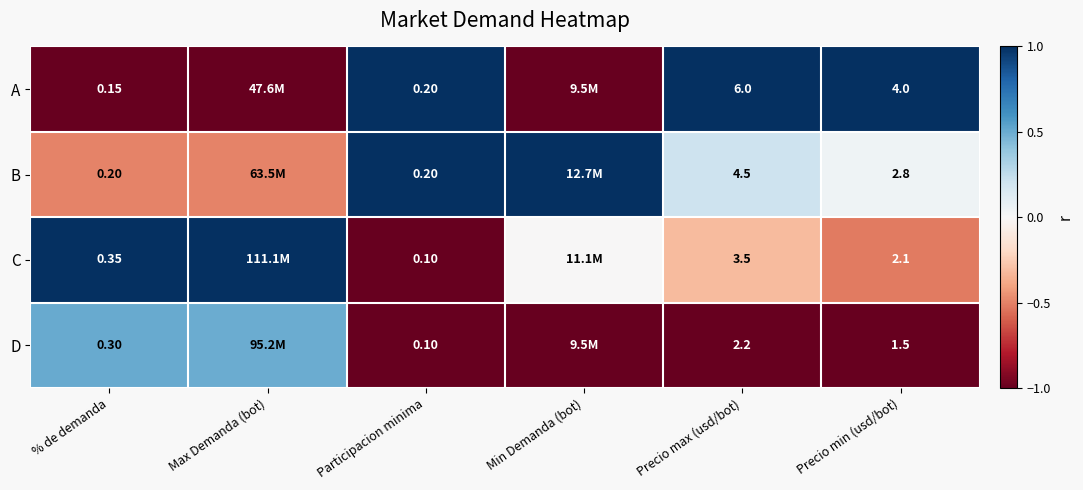

What is the total value across all series at Precio max (usd/bot)?

16.2